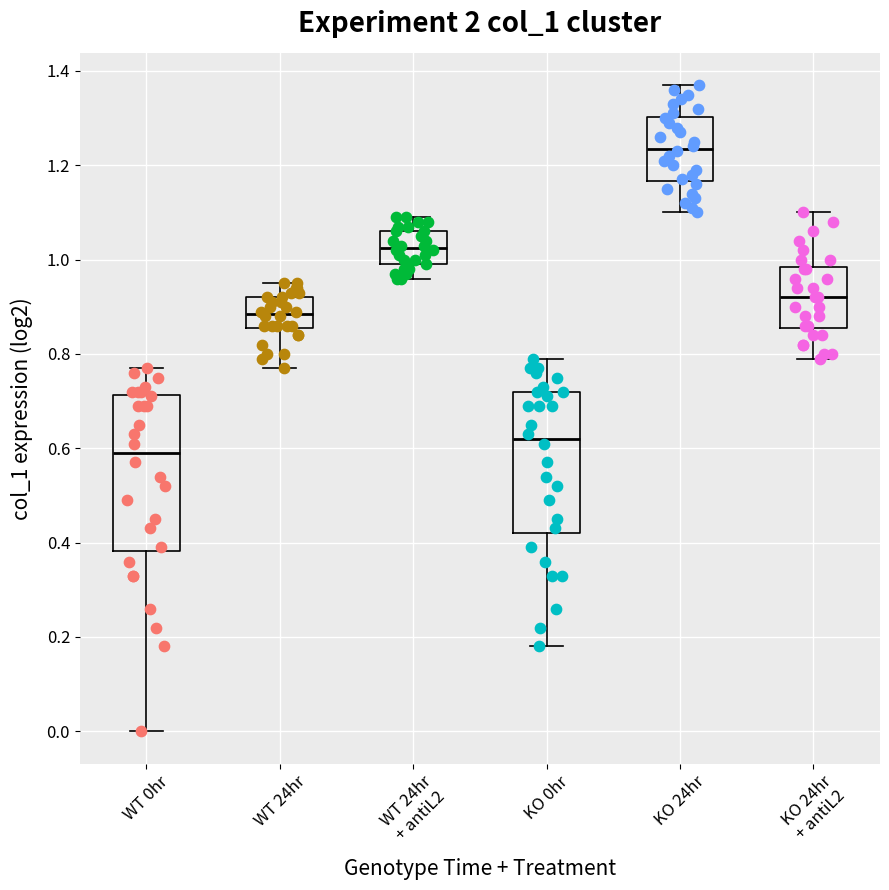

Where does the lower whisker of the box for KO 24hr end on the y-axis? The values are not printed on the chart, so give them approximately, as read against the axis.

1.10